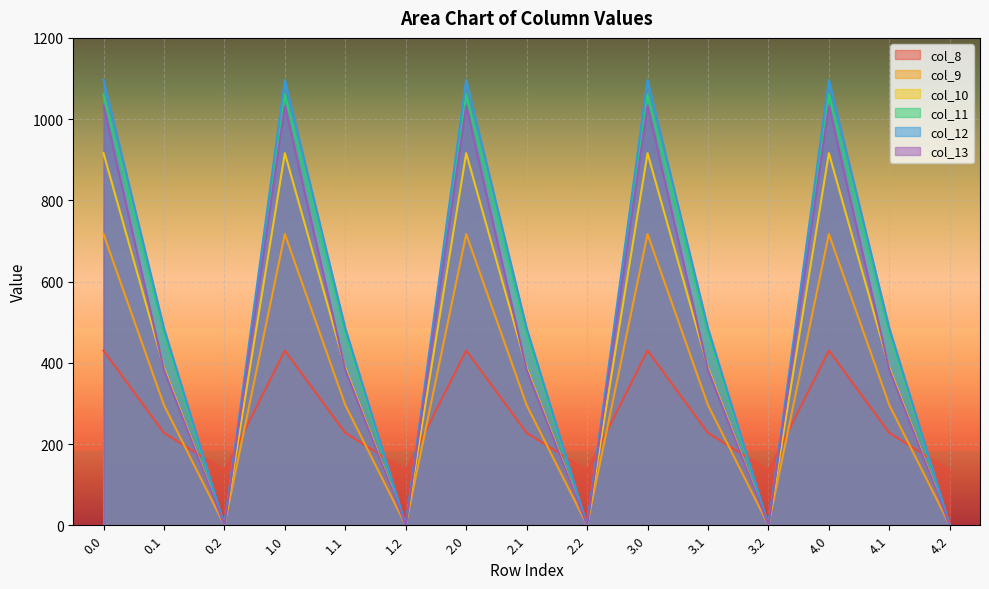

Read the col_12 value at 1.0.

1096.7